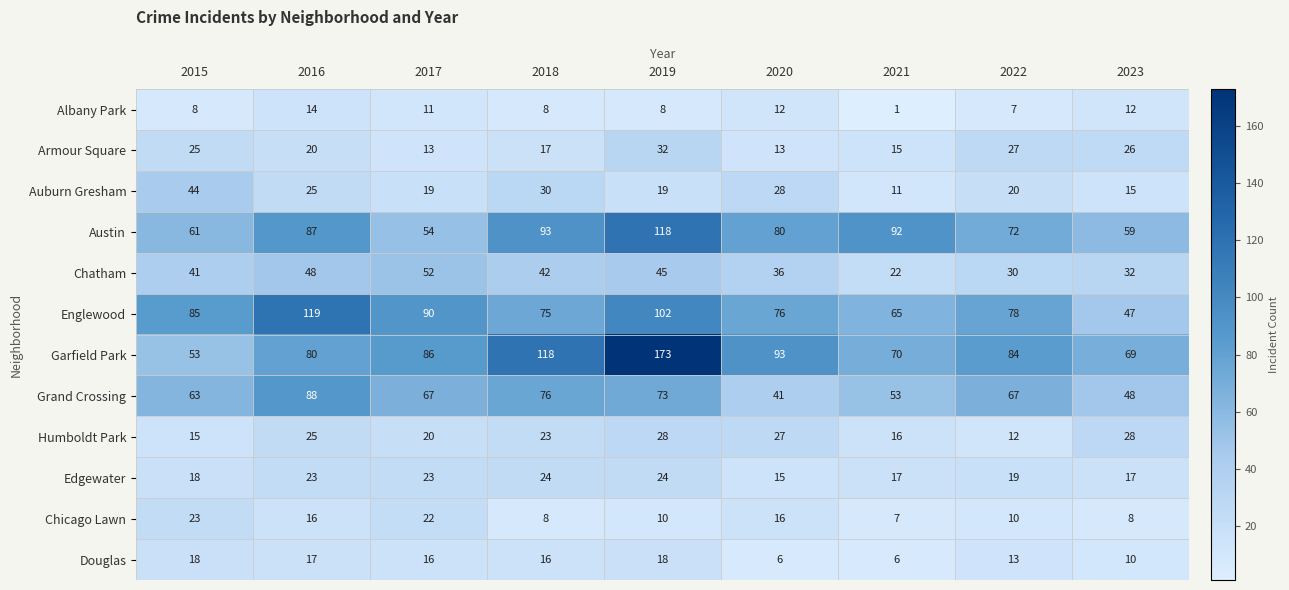

At which category does the chart reach its minimum across all series?

2021